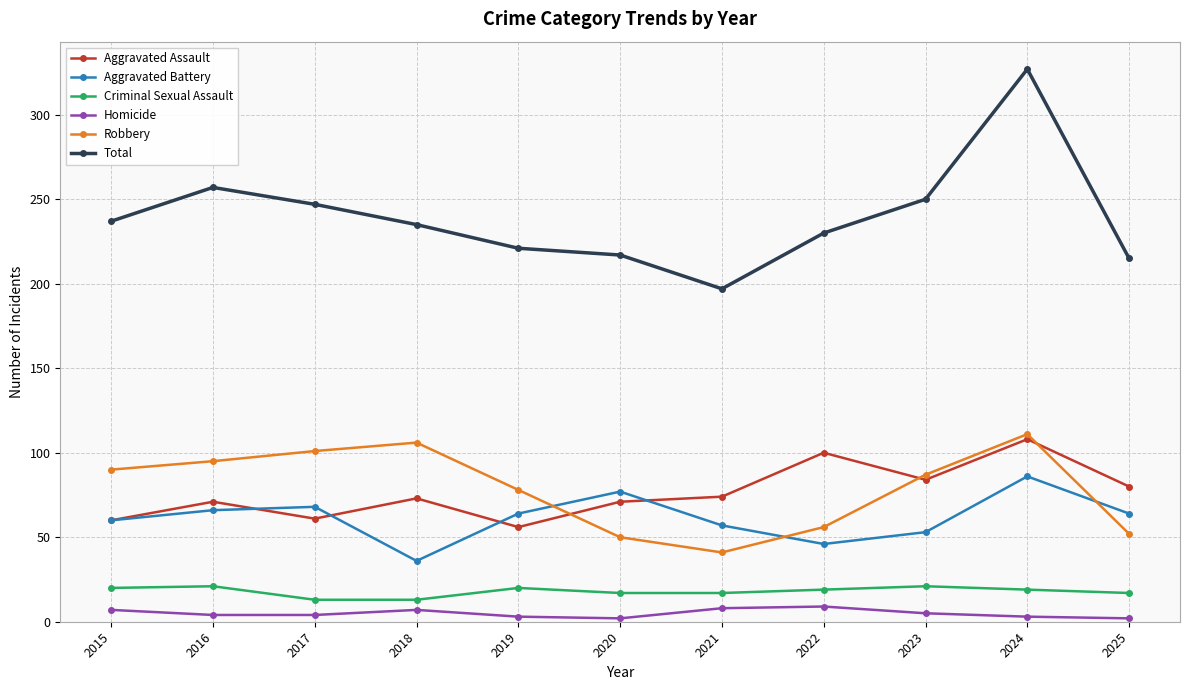

What is the difference between the Criminal Sexual Assault values at 2015 and 2024?

1